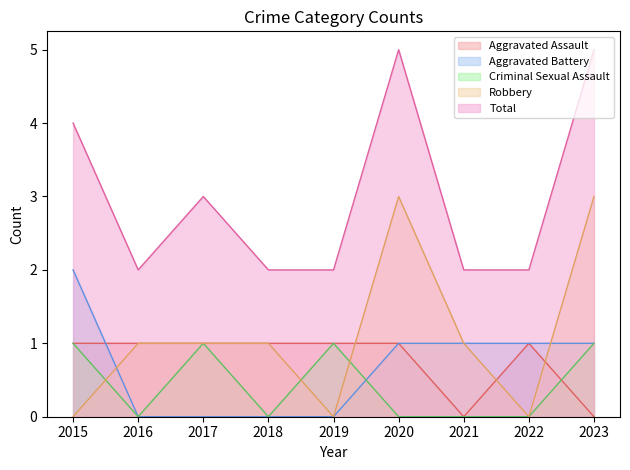

At how many categories does at least one series exceed 4?

2